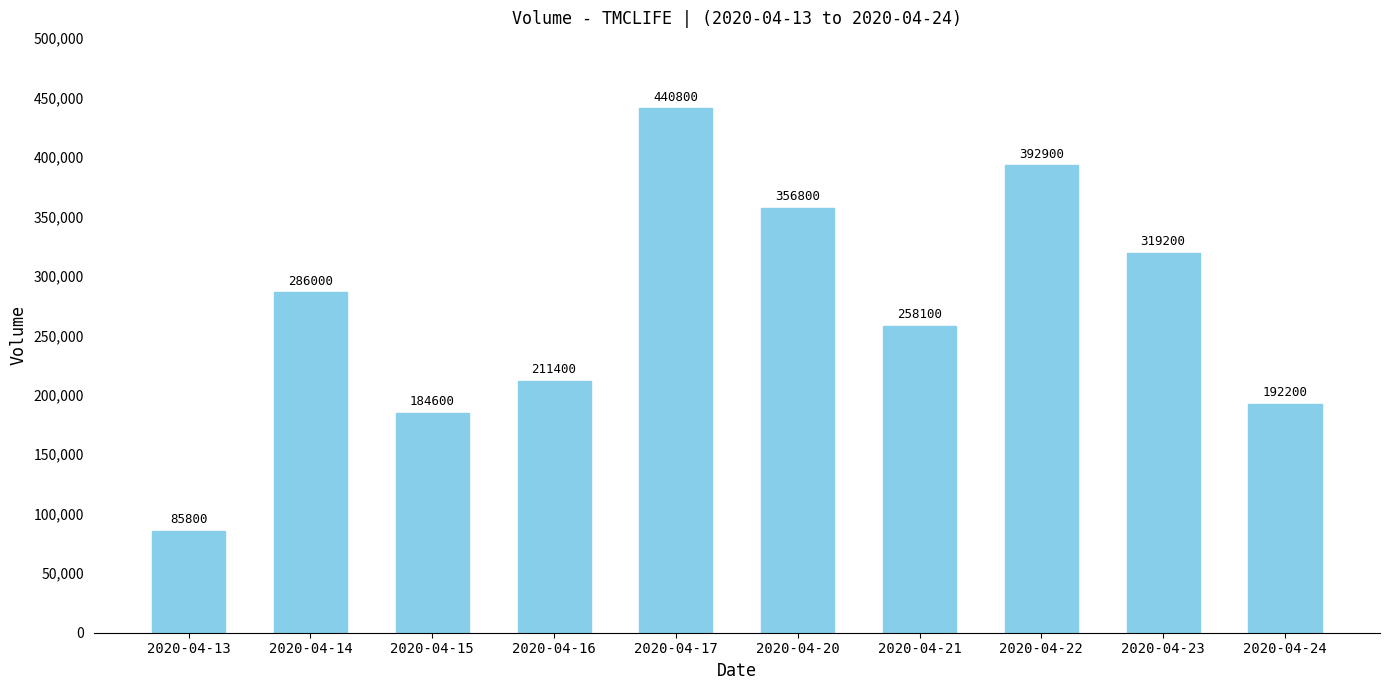

What is the minimum value shown in the chart?

85800